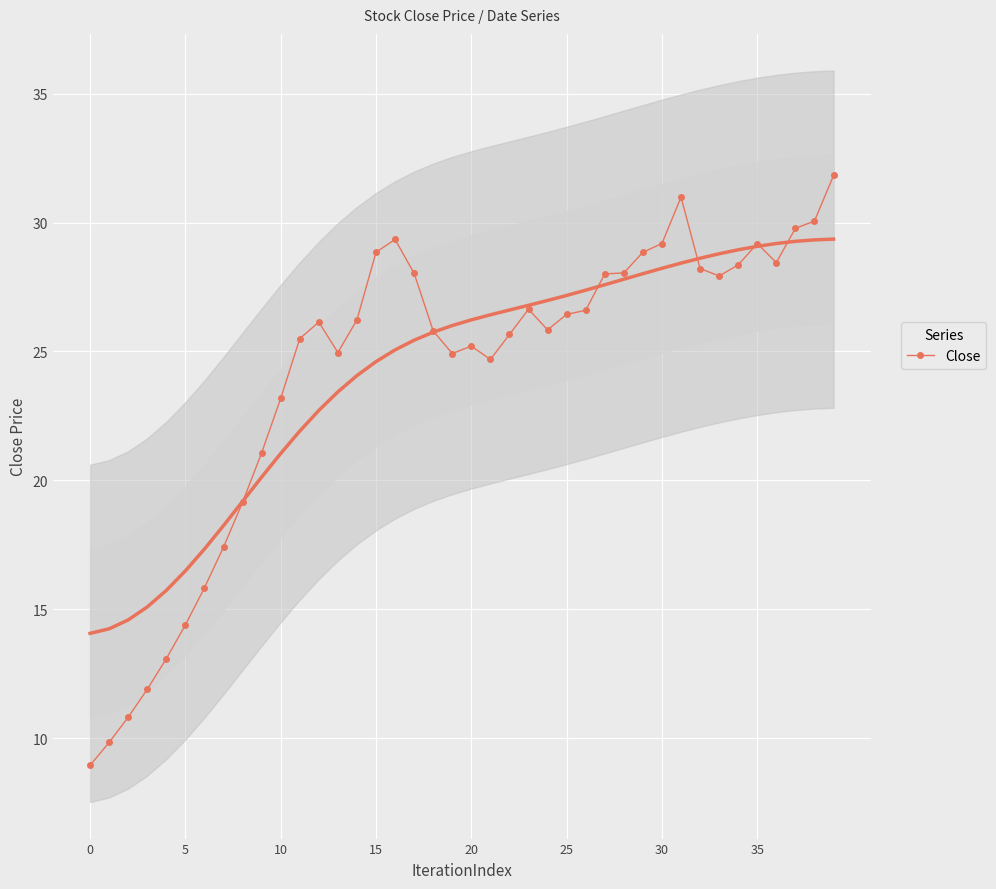

True or false: there are more than 1 points higher than both neighbors.

True